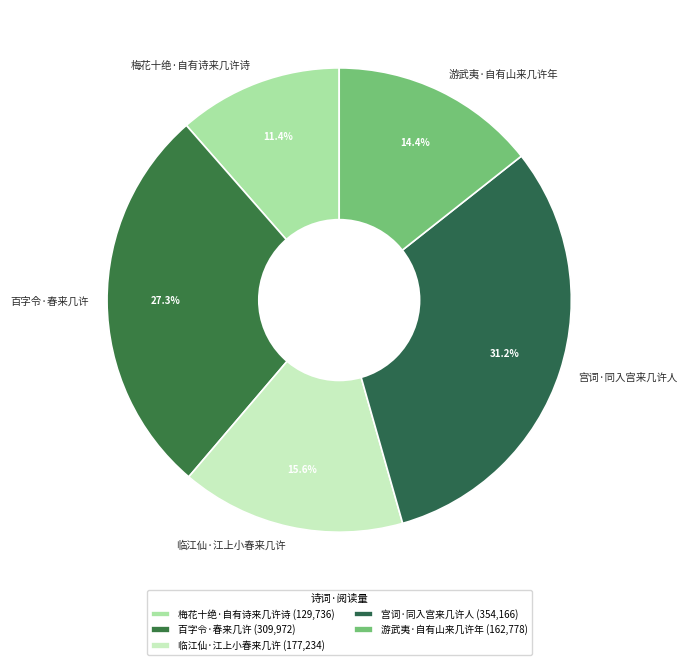

Which slice is the largest?

宫词·同入宫来几许人